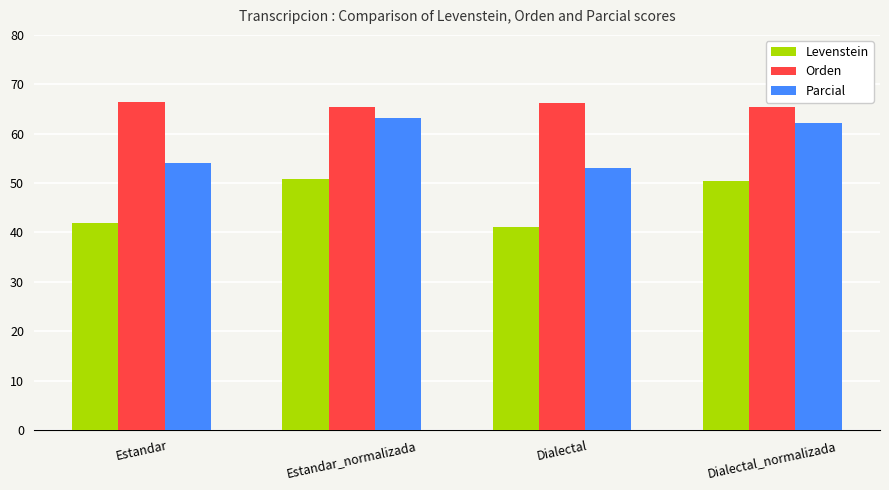

Does the chart contain any negative values?

No